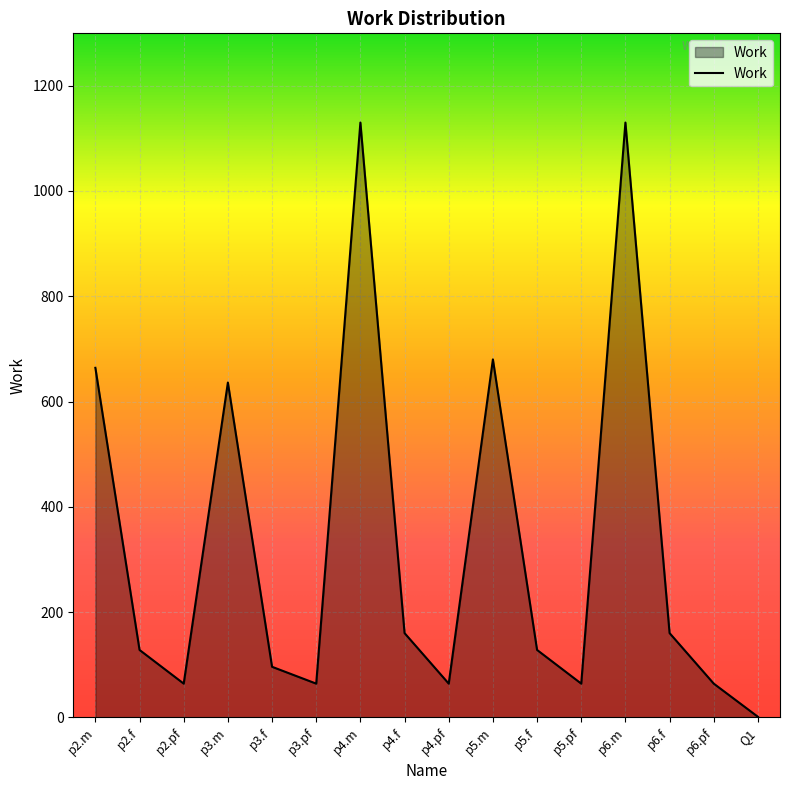

What is the difference between the maximum and minimum values?

1129